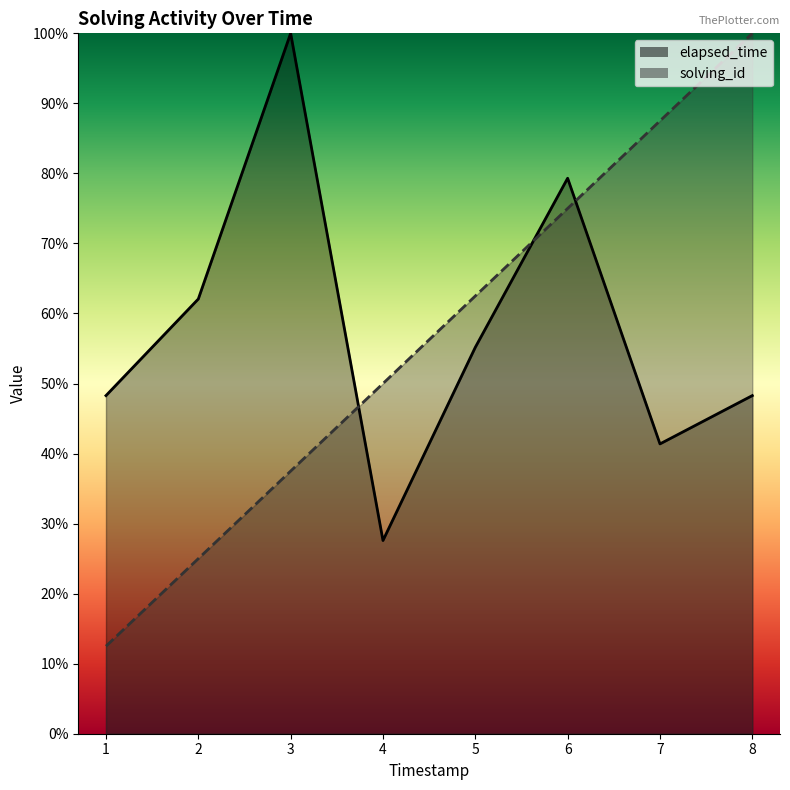

How many data points in solving_id are above 62?

4